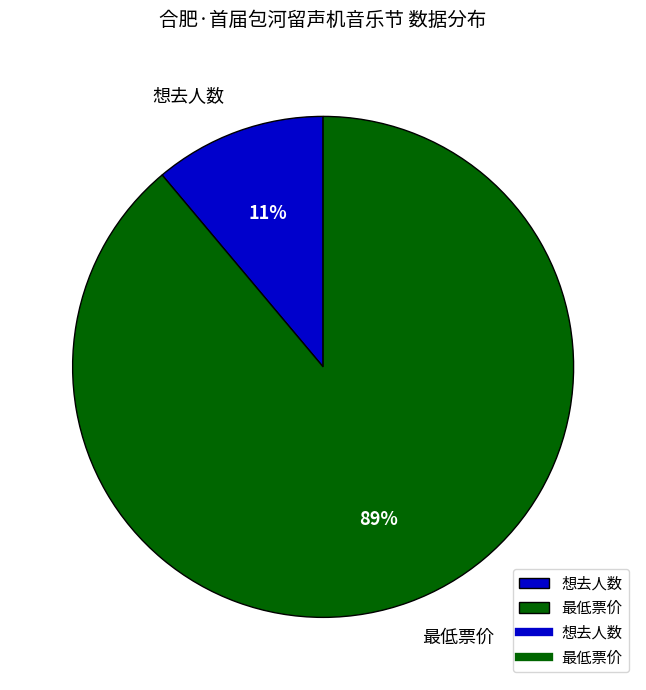

Which has a higher value, 最低票价 or 想去人数?

最低票价